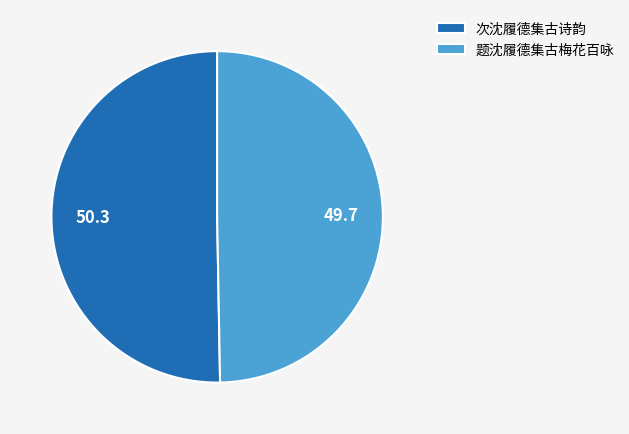

Between 次沈履德集古诗韵 and 题沈履德集古梅花百咏, which is larger?

次沈履德集古诗韵